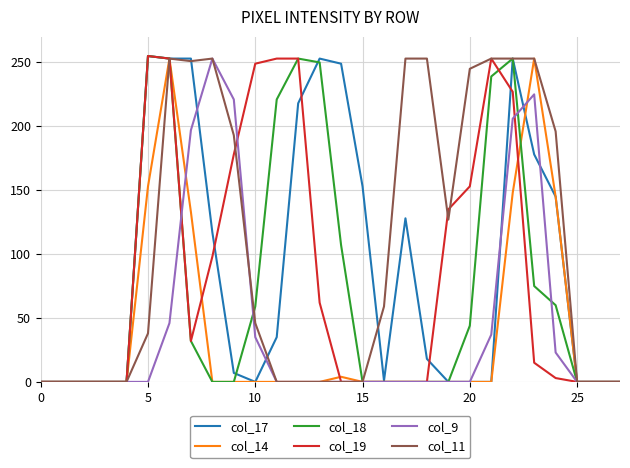

Which series has the largest total across all categories?

col_11